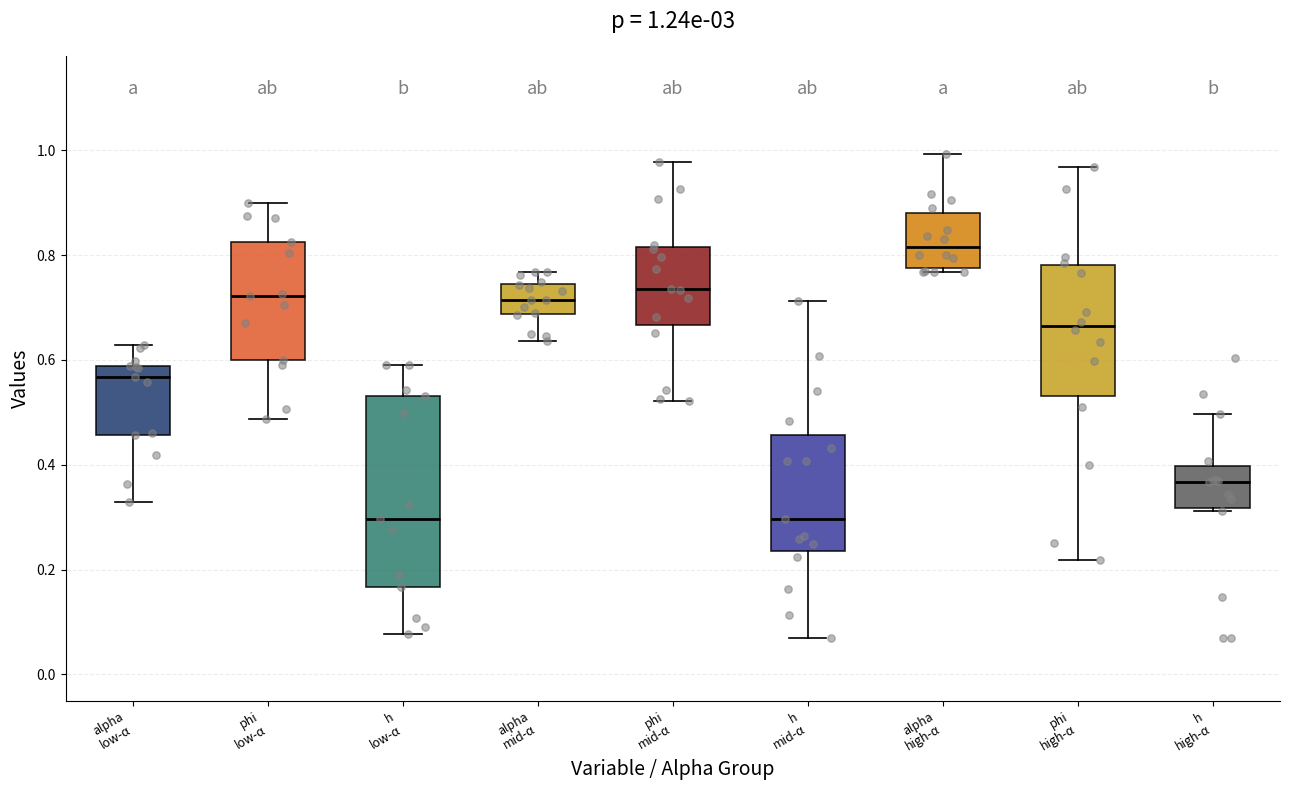

Comparing the boxes themselves (not the whiskers), which one is the tallest?

h low-α